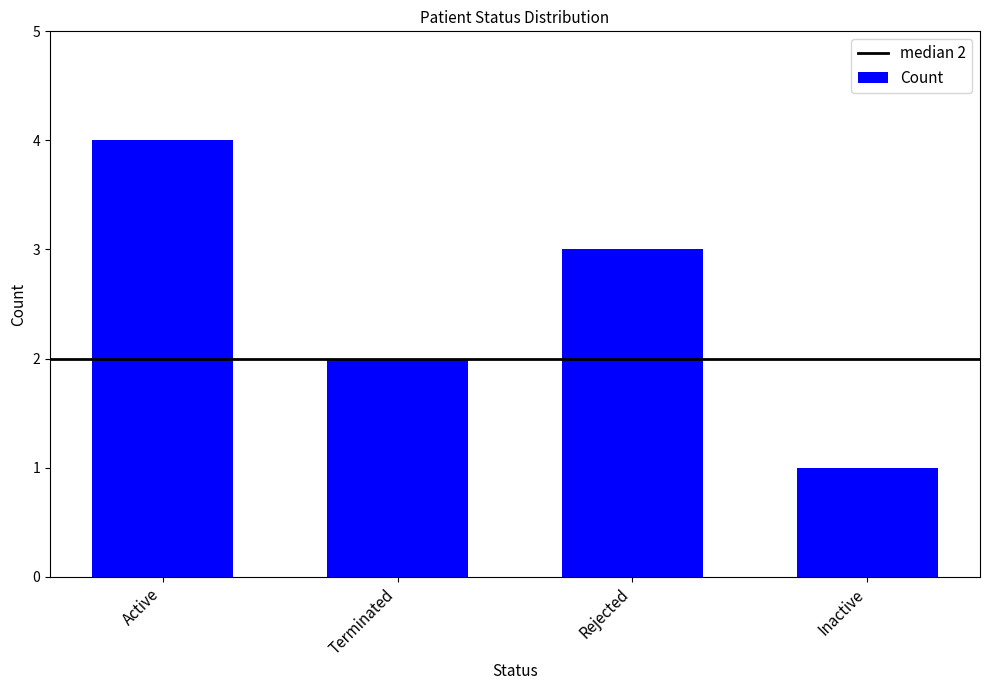

At which label does the data first exceed 3?

Active